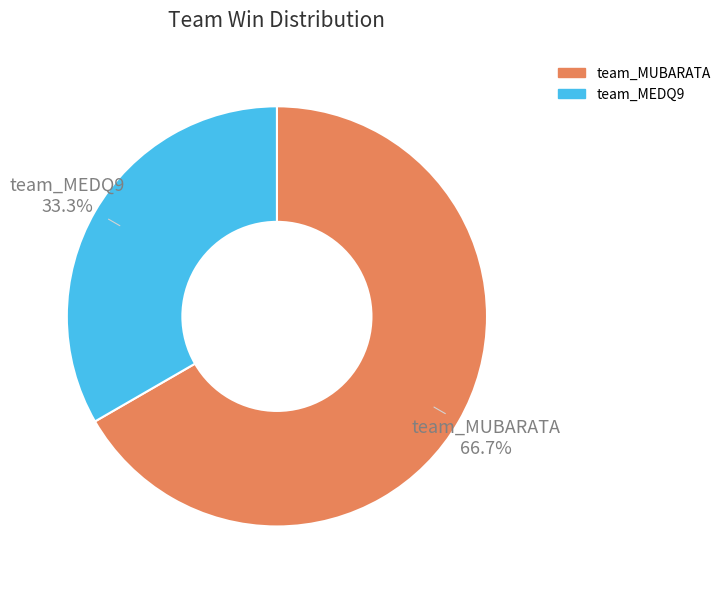

Does team_MEDQ9 represent more than half of the total?

No